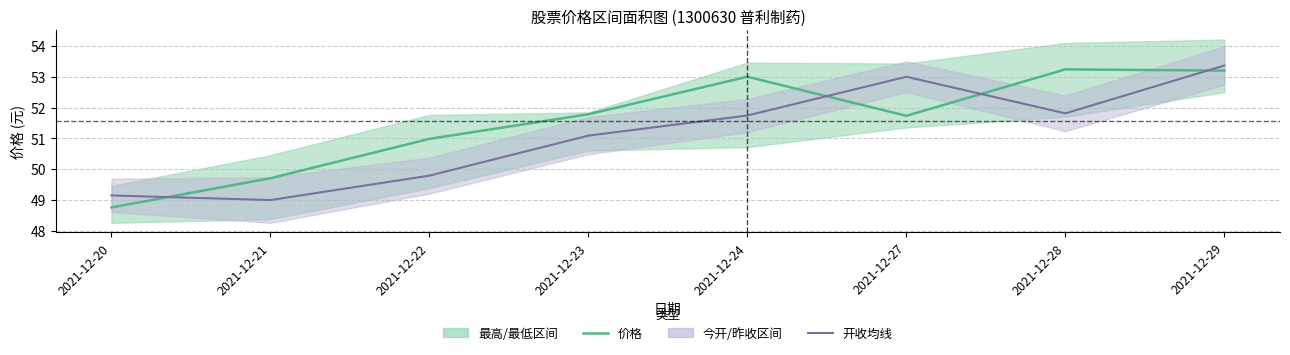

How many intersections are there between 开收均线 and 价格?

4